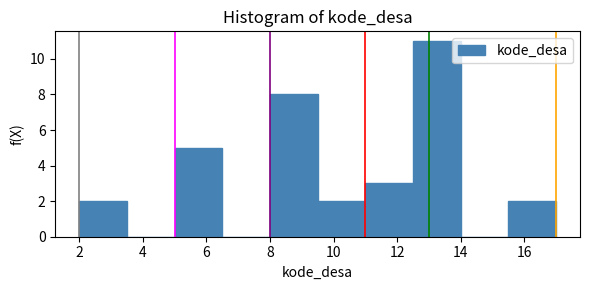

Reading left to right, list every bar in this chart as the range it spans on the x-axis followed by its height. Neither the bar edges nor the heights are printed on the chart, so give them approximately, as read against the axes.

2.0 to 3.5: 2
3.5 to 5.0: 0
5.0 to 6.5: 5
6.5 to 8.0: 0
8.0 to 9.5: 8
9.5 to 11.0: 2
11.0 to 12.5: 3
12.5 to 14.0: 11
14.0 to 15.5: 0
15.5 to 17.0: 2